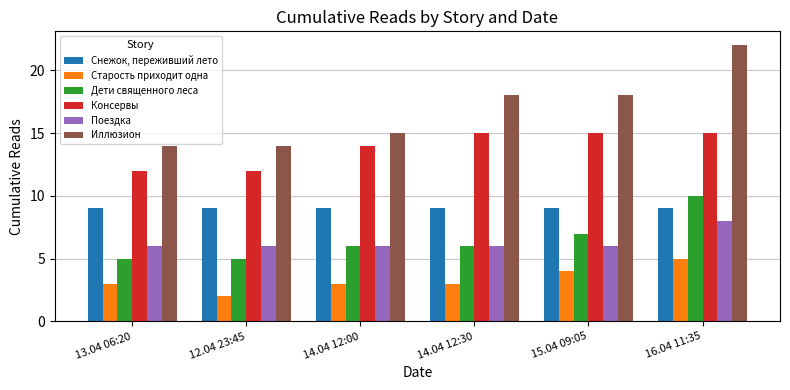

Does the chart contain any negative values?

No